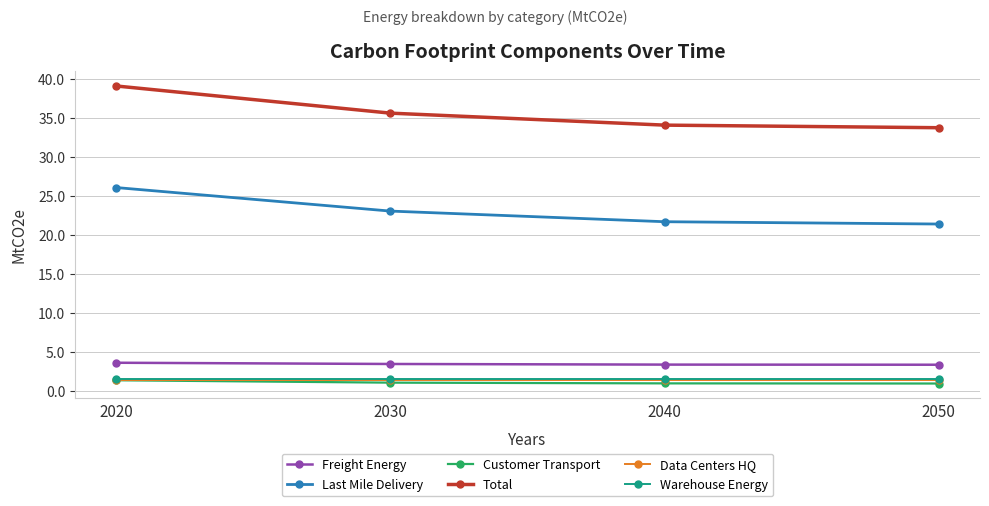

At which label does Total first exceed 35?

2020